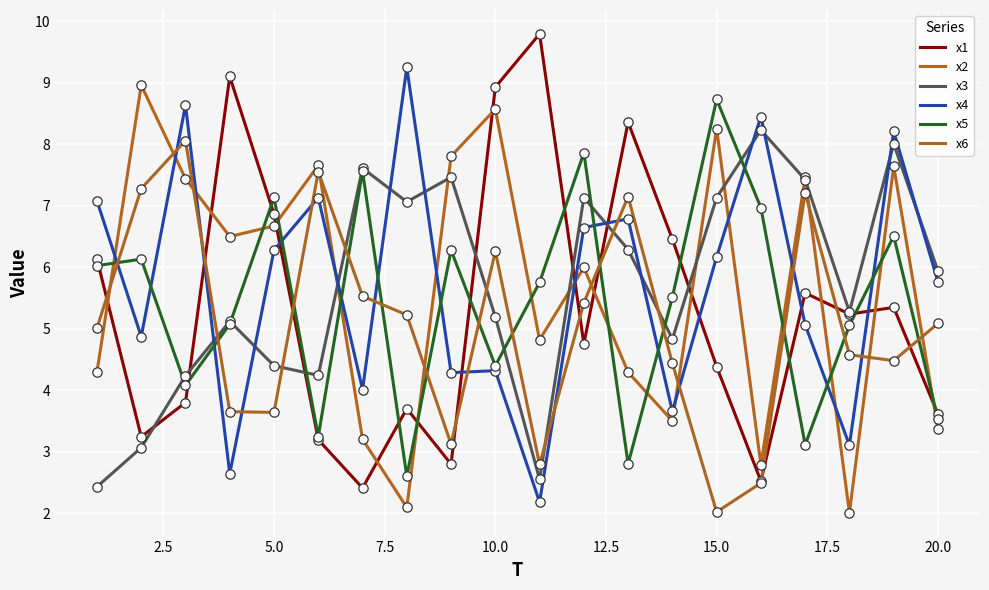

Which series has the largest total across all categories?

x4